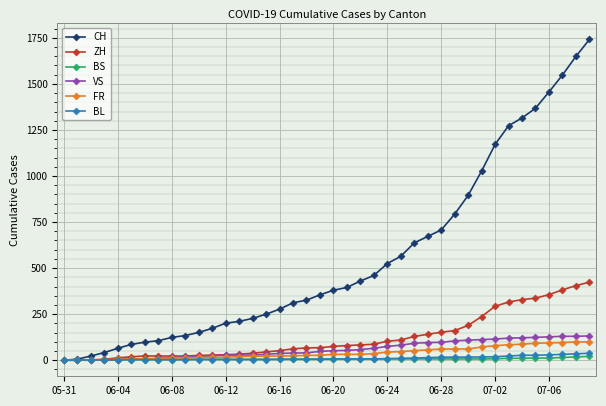

Which series has the largest range (max minus min)?

CH